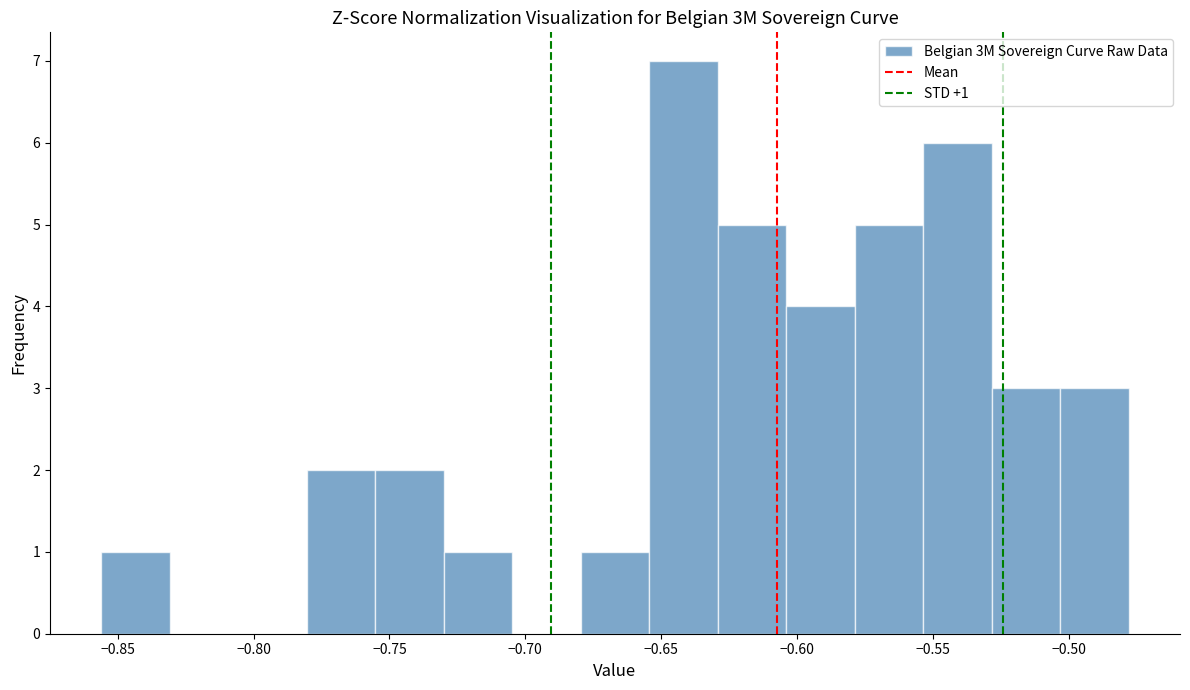

Which range on the x-axis has the tallest bar?

-0.655 to -0.630